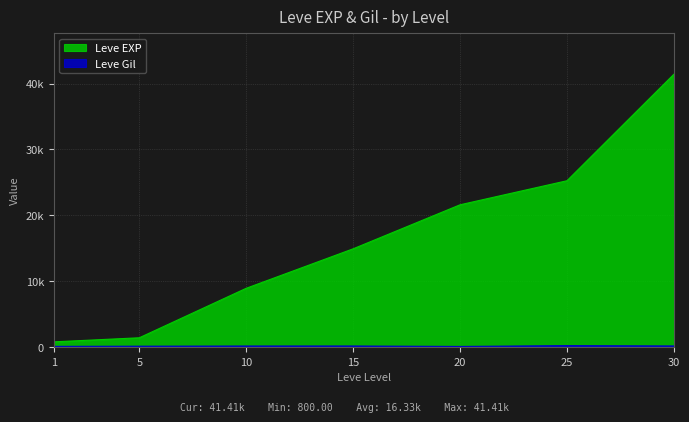

Is the value of Leve EXP at 15 greater than the value of Leve Gil at 25?

Yes